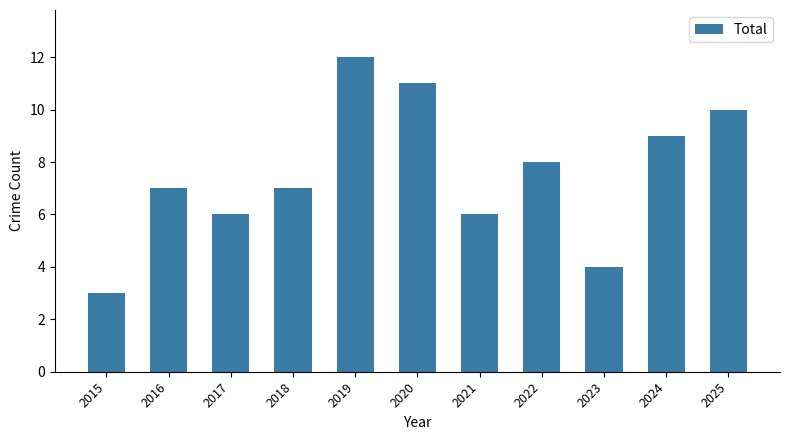

What is the approximate value at 2021?

6